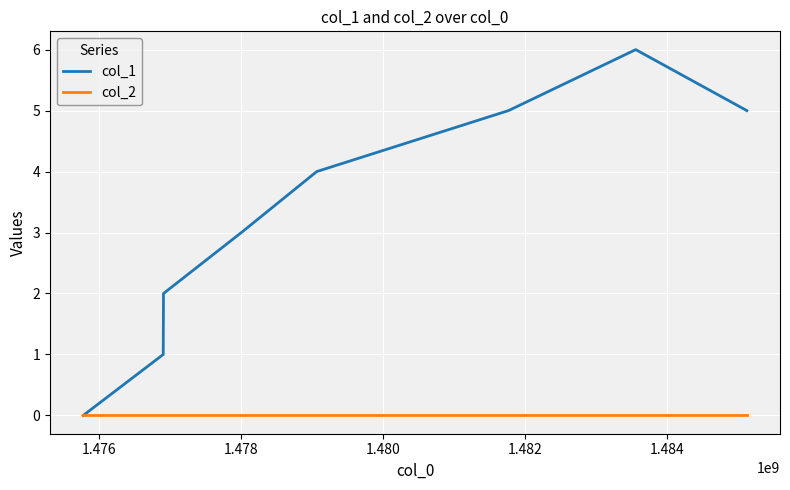

Rank the series by their average value, from highest to lowest.

col_1, col_2